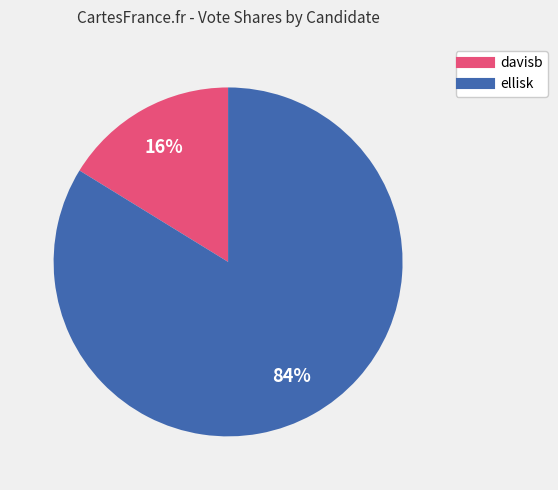

Rank the categories by value from highest to lowest.

ellisk, davisb